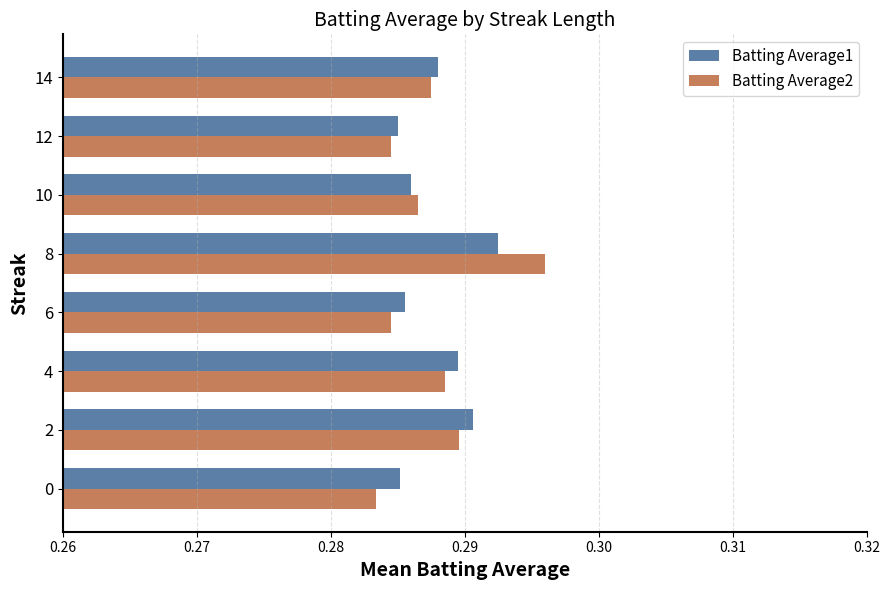

The Batting Average2 series shows 0.1 at 8. True or false?

False